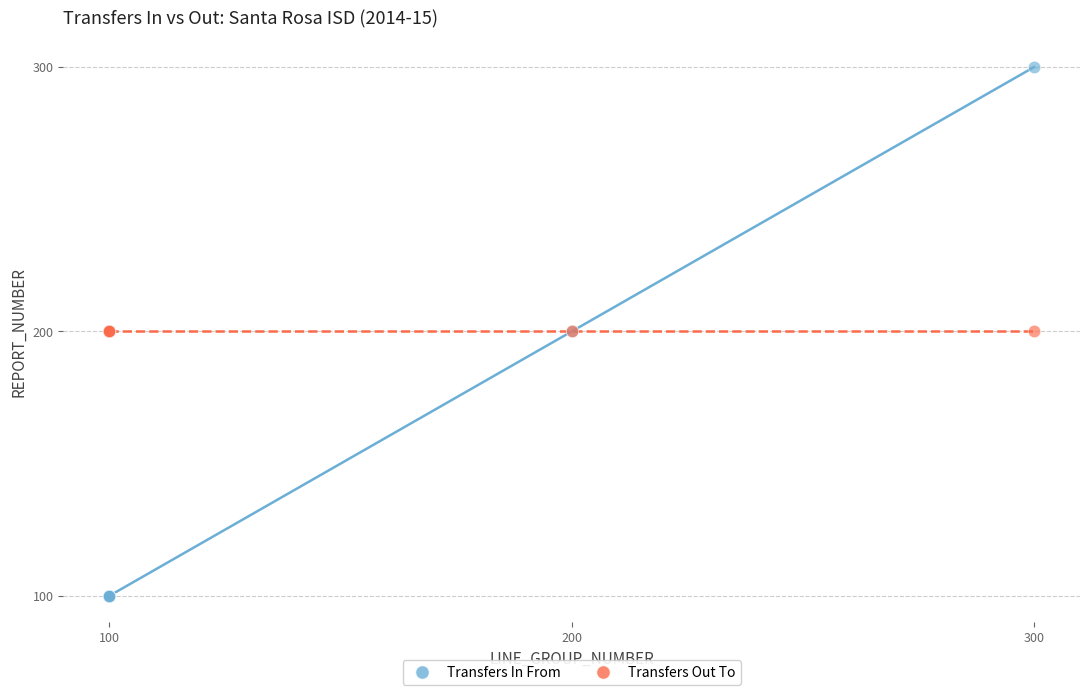

Which series reaches the maximum Y coordinate?

Transfers In From